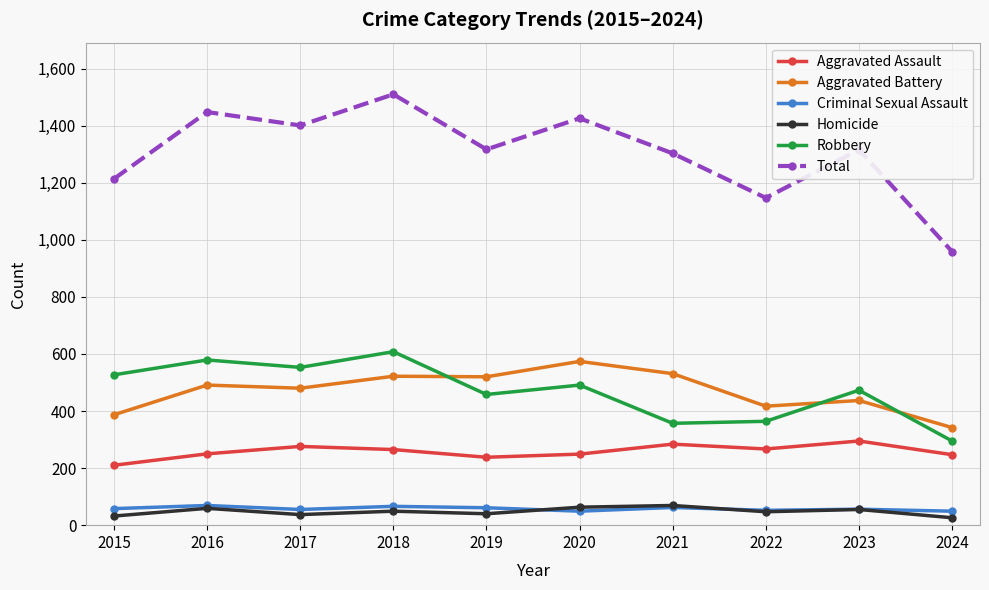

How many distinct data groups are displayed?

6